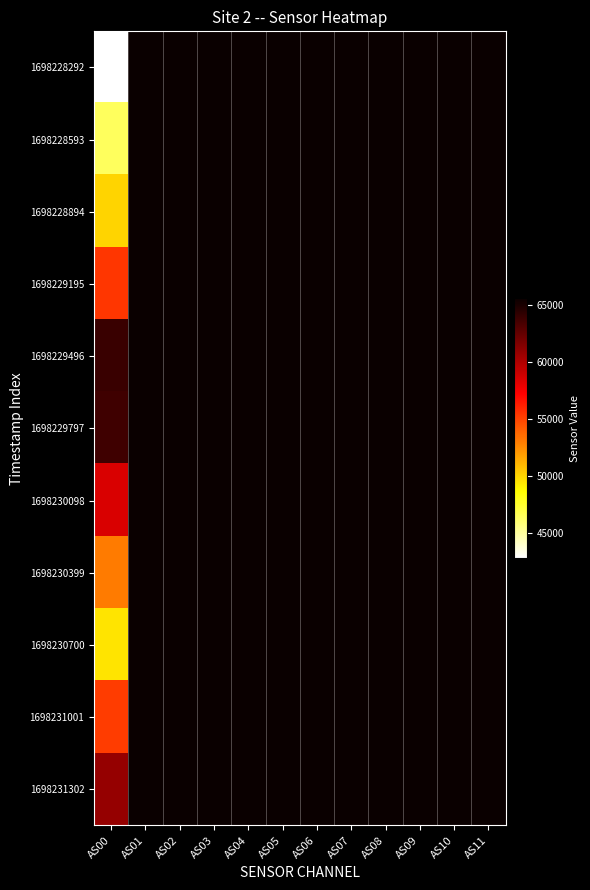

Reading left to right, transcribe all the data shown in this chart.

1698228292: AS00=42782	AS01=65535	AS02=65535	AS03=65535	AS04=65535	AS05=65535	AS06=65535	AS07=65535	AS08=65535	AS09=65535	AS10=65535	AS11=65535
1698228593: AS00=46468	AS01=65535	AS02=65535	AS03=65535	AS04=65535	AS05=65535	AS06=65535	AS07=65535	AS08=65535	AS09=65535	AS10=65535	AS11=65535
1698228894: AS00=50070	AS01=65535	AS02=65535	AS03=65535	AS04=65535	AS05=65535	AS06=65535	AS07=65535	AS08=65535	AS09=65535	AS10=65535	AS11=65535
1698229195: AS00=55339	AS01=65535	AS02=65535	AS03=65535	AS04=65535	AS05=65535	AS06=65535	AS07=65535	AS08=65535	AS09=65535	AS10=65535	AS11=65535
1698229496: AS00=63889	AS01=65535	AS02=65535	AS03=65535	AS04=65535	AS05=65535	AS06=65535	AS07=65535	AS08=65535	AS09=65535	AS10=65535	AS11=65535
1698229797: AS00=63699	AS01=65535	AS02=65535	AS03=65535	AS04=65535	AS05=65535	AS06=65535	AS07=65535	AS08=65535	AS09=65535	AS10=65535	AS11=65535
1698230098: AS00=58429	AS01=65535	AS02=65535	AS03=65535	AS04=65535	AS05=65535	AS06=65535	AS07=65535	AS08=65535	AS09=65535	AS10=65535	AS11=65535
1698230399: AS00=53069	AS01=65535	AS02=65535	AS03=65535	AS04=65535	AS05=65535	AS06=65535	AS07=65535	AS08=65535	AS09=65535	AS10=65535	AS11=65535
1698230700: AS00=49515	AS01=65535	AS02=65535	AS03=65535	AS04=65535	AS05=65535	AS06=65535	AS07=65535	AS08=65535	AS09=65535	AS10=65535	AS11=65535
1698231001: AS00=55176	AS01=65535	AS02=65535	AS03=65535	AS04=65535	AS05=65535	AS06=65535	AS07=65535	AS08=65535	AS09=65535	AS10=65535	AS11=65535
1698231302: AS00=60802	AS01=65535	AS02=65535	AS03=65535	AS04=65535	AS05=65535	AS06=65535	AS07=65535	AS08=65535	AS09=65535	AS10=65535	AS11=65535